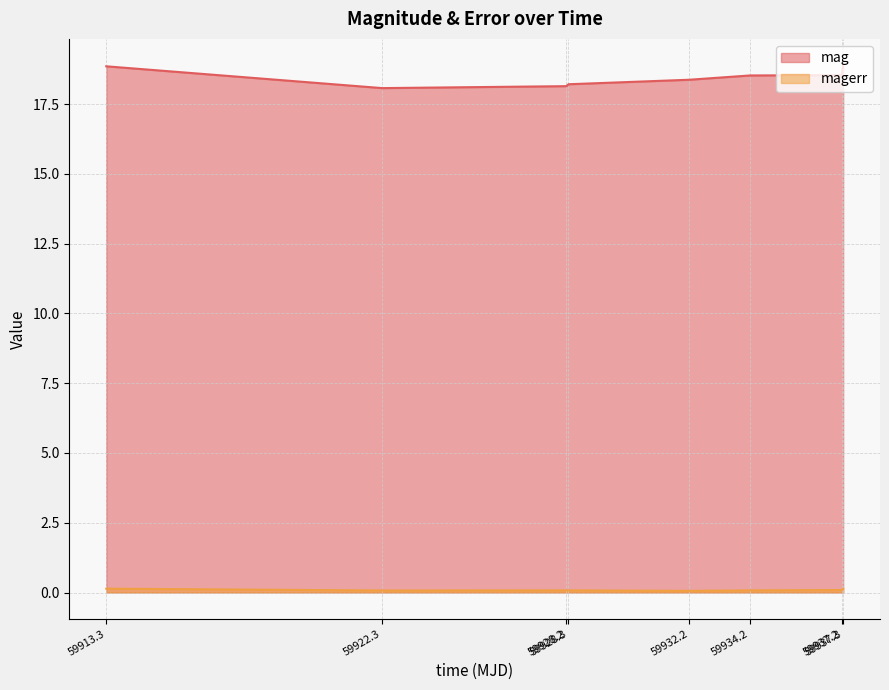

Which series has the largest range (max minus min)?

mag